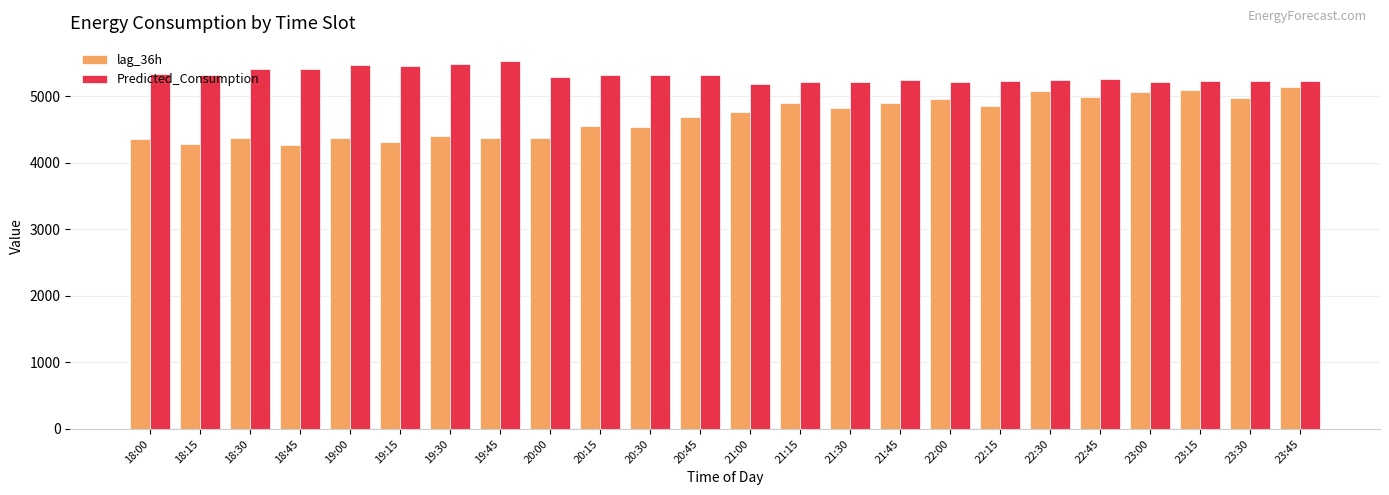

What is the maximum value for lag_36h?

5143.0